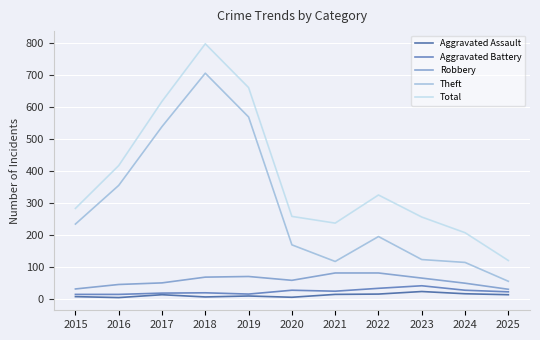

Is the value of Theft at 2020 greater than the value of Total at 2016?

No